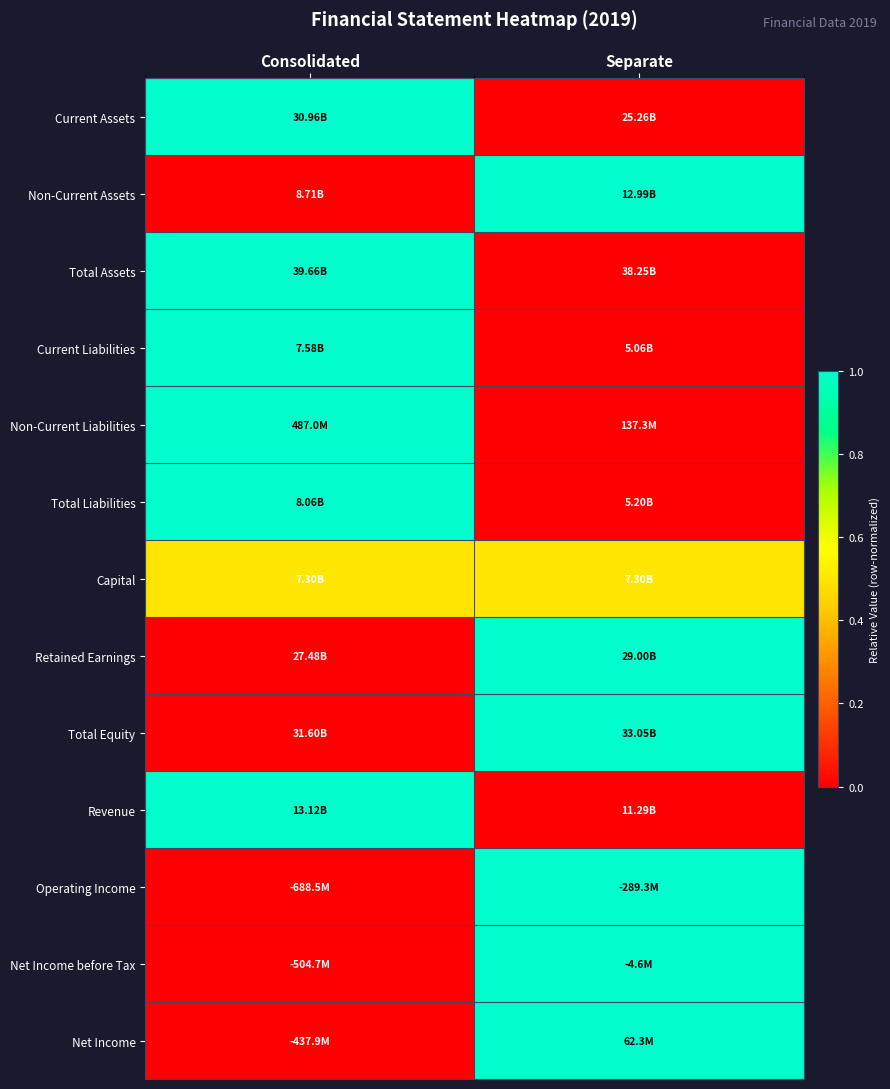

What is the spread (max minus min) of values at Separate?

1.0